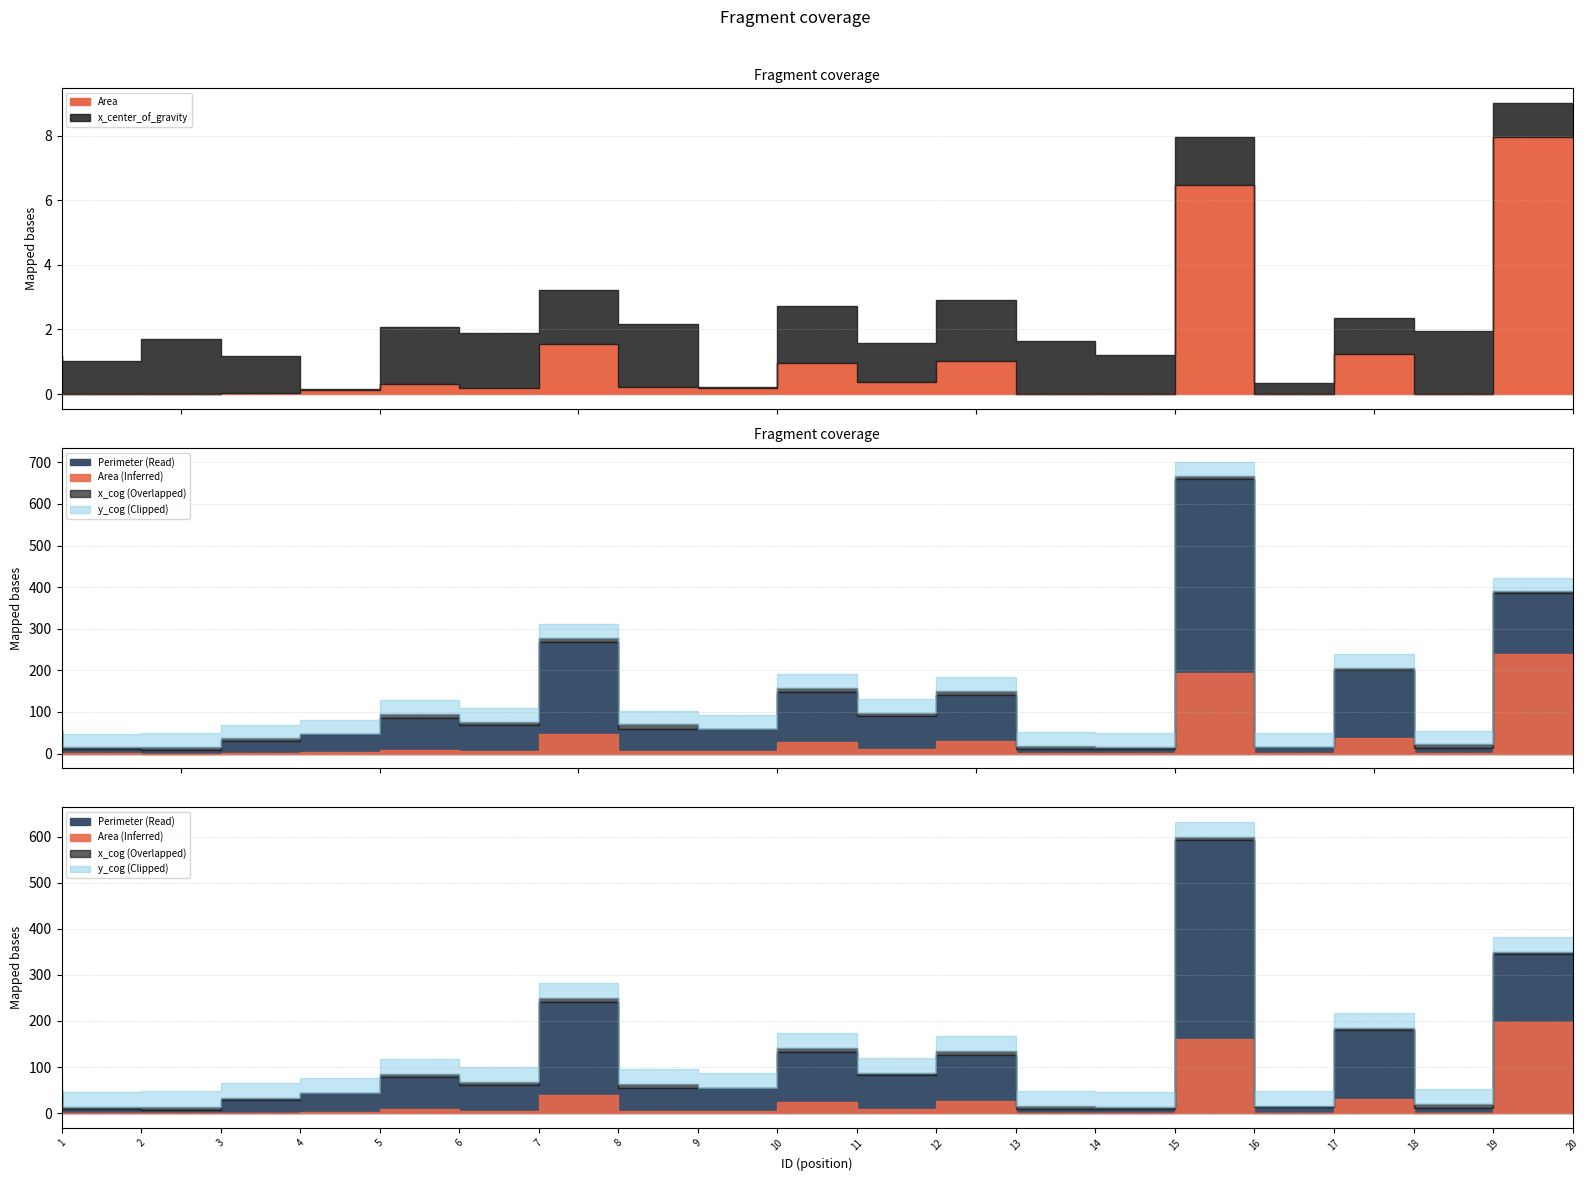

Is the value of Area at 18 greater than the value of y_center_of_gravity at 1?

No